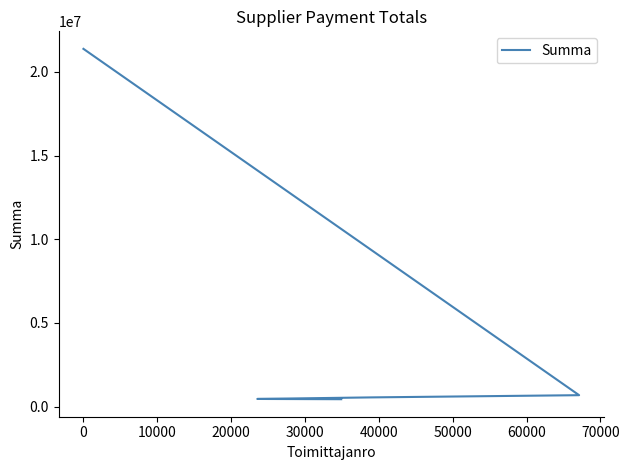

What is the maximum value shown in the chart?

21376310.7